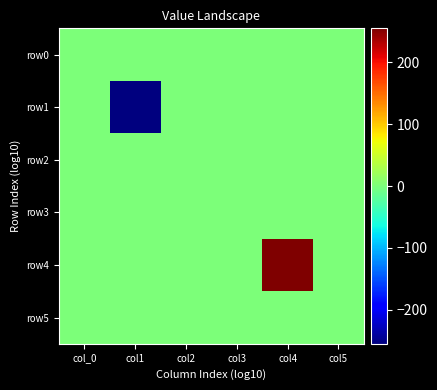

What is the total value across all series at col3?

1